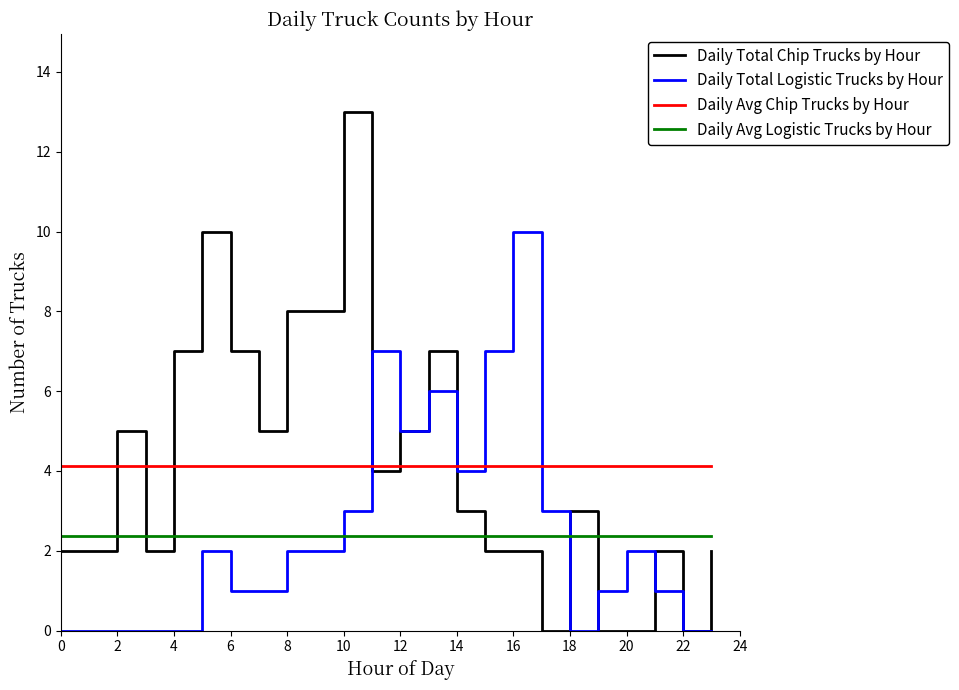

True or false: Daily Total Logistic Trucks by Hour and Daily Avg Logistic Trucks by Hour intersect in this chart.

True